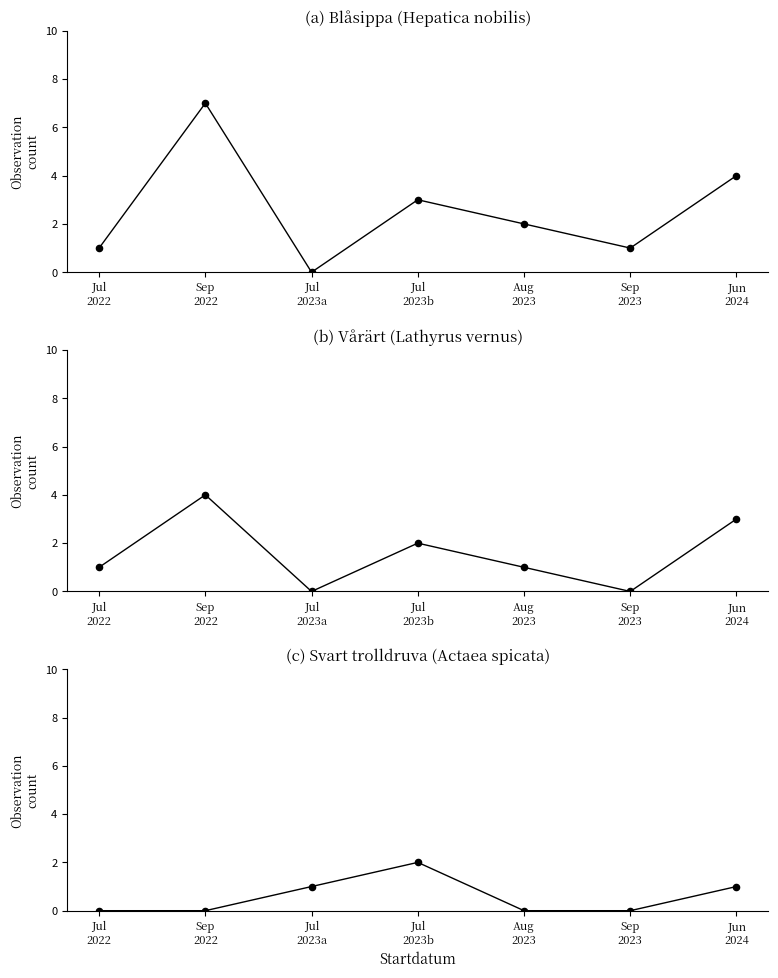

What is the total value across all series at Jul
2023a?

1